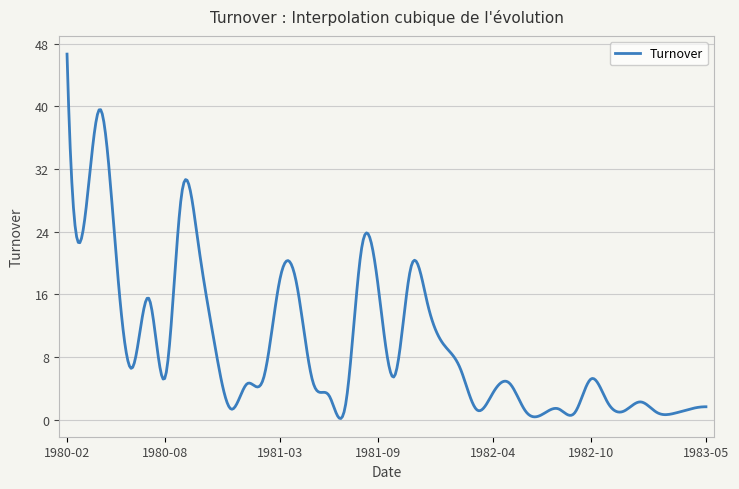

What is the difference between the maximum and minimum values?

46.5